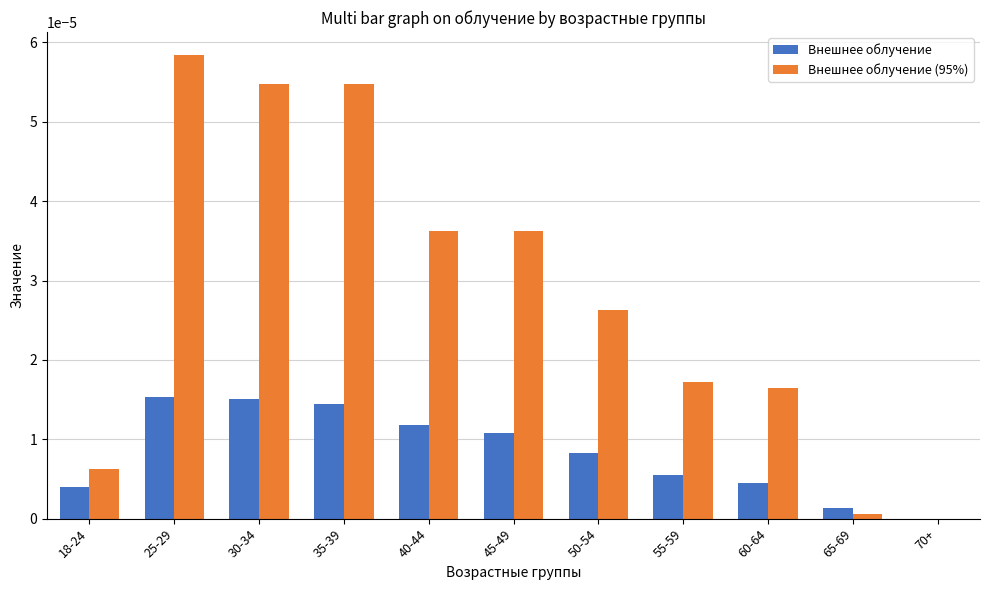

Is the value of Внешнее облучение at 35-39 greater than the value of Внешнее облучение (95%) at 65-69?

Yes